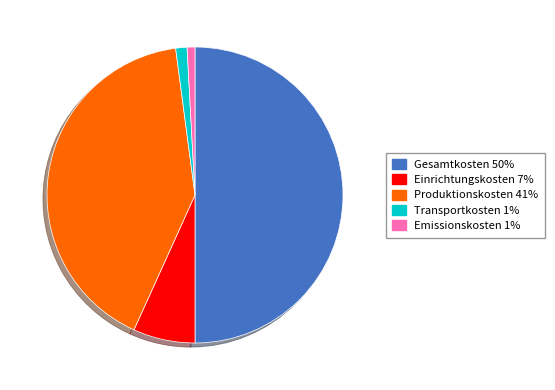

Does Emissionskosten represent more than half of the total?

No